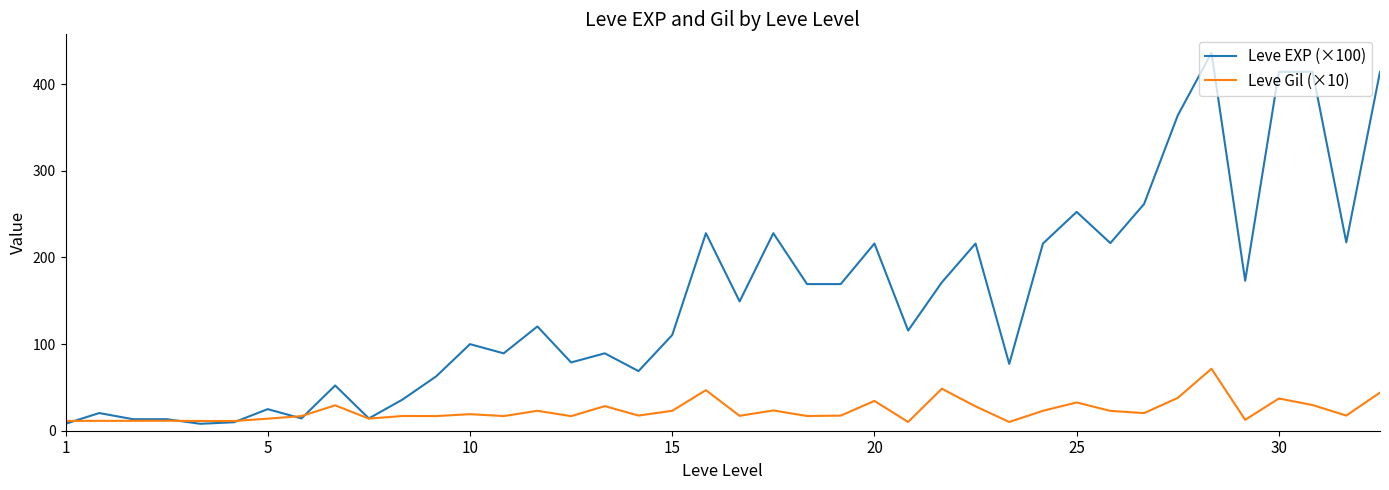

What are all the series names shown in the legend?

Leve EXP (×100), Leve Gil (×10)